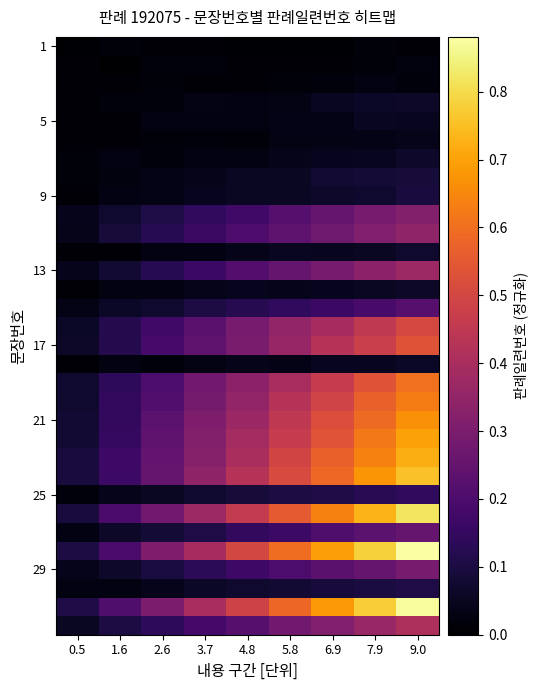

Between 0.5 and 5.8, which is larger?

0.5